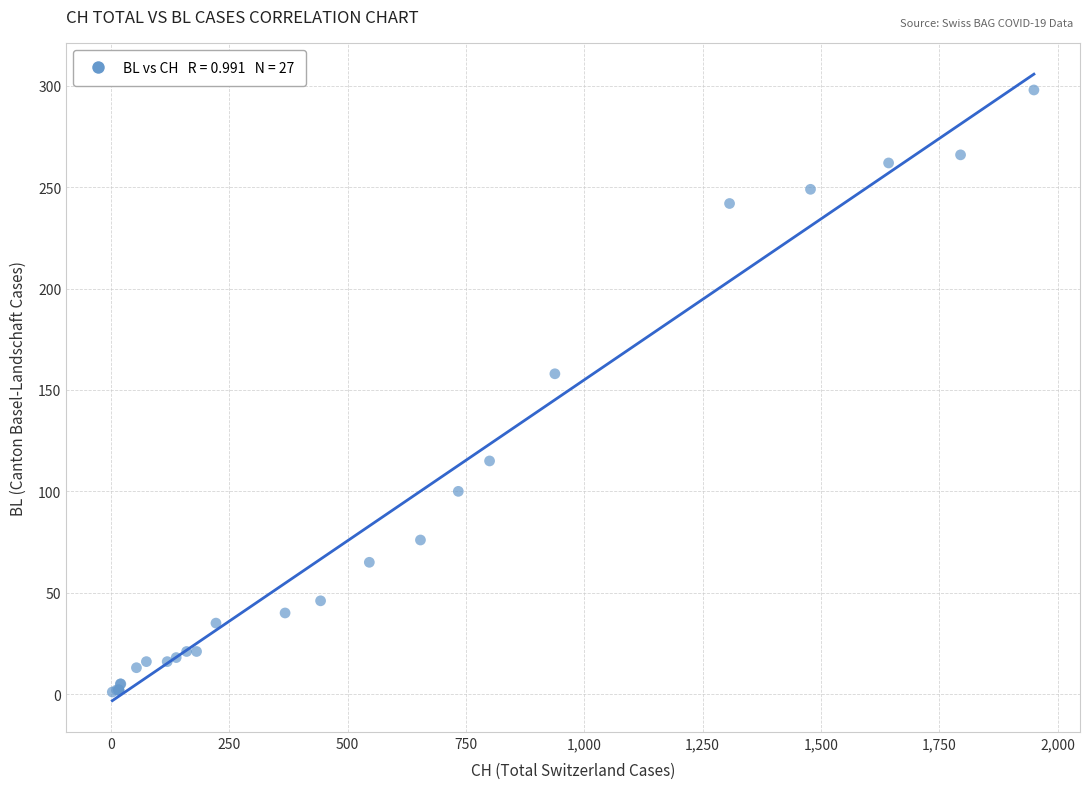

What Y value in the scatter plot is closest to 149?

158